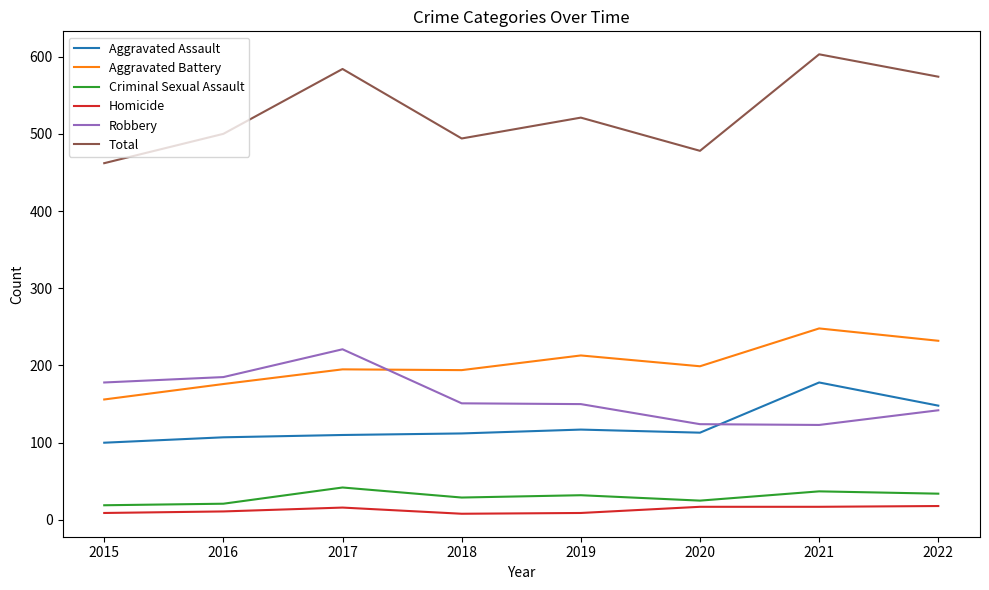

List the series in order of their peak value, lowest first.

Homicide, Criminal Sexual Assault, Aggravated Assault, Robbery, Aggravated Battery, Total